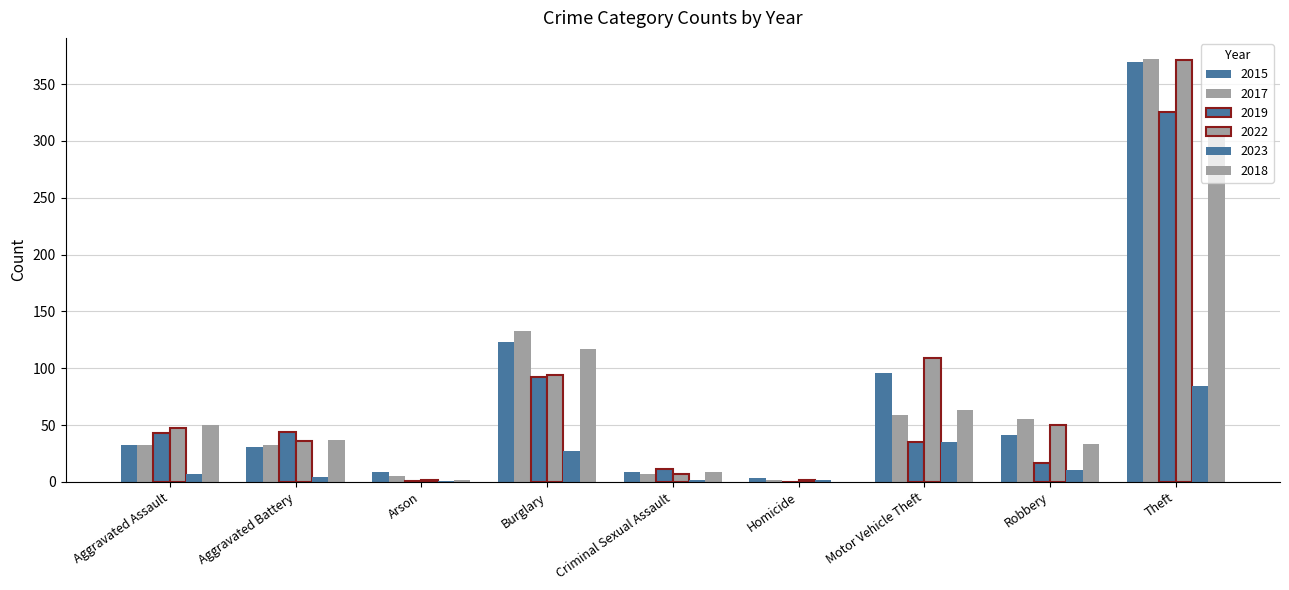

Where does the 2018 series first go above 37?

Aggravated Assault